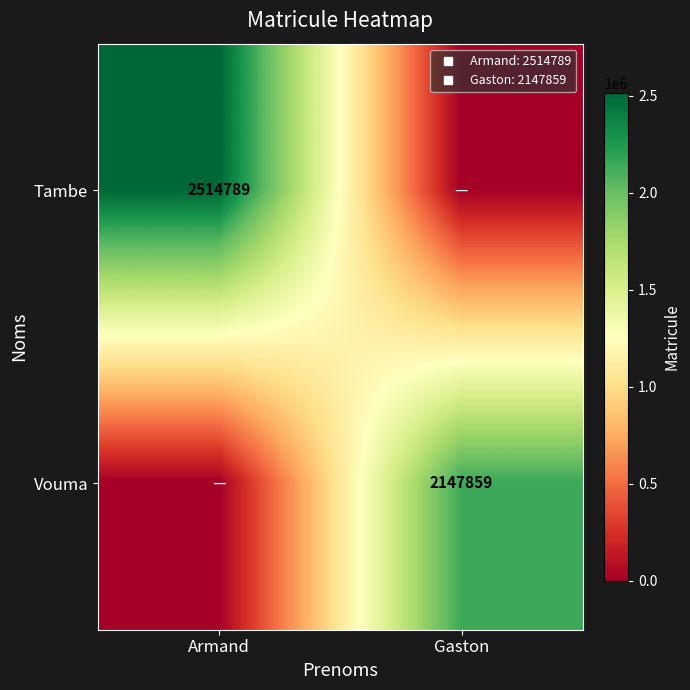

Which series has the largest total across all categories?

Tambe